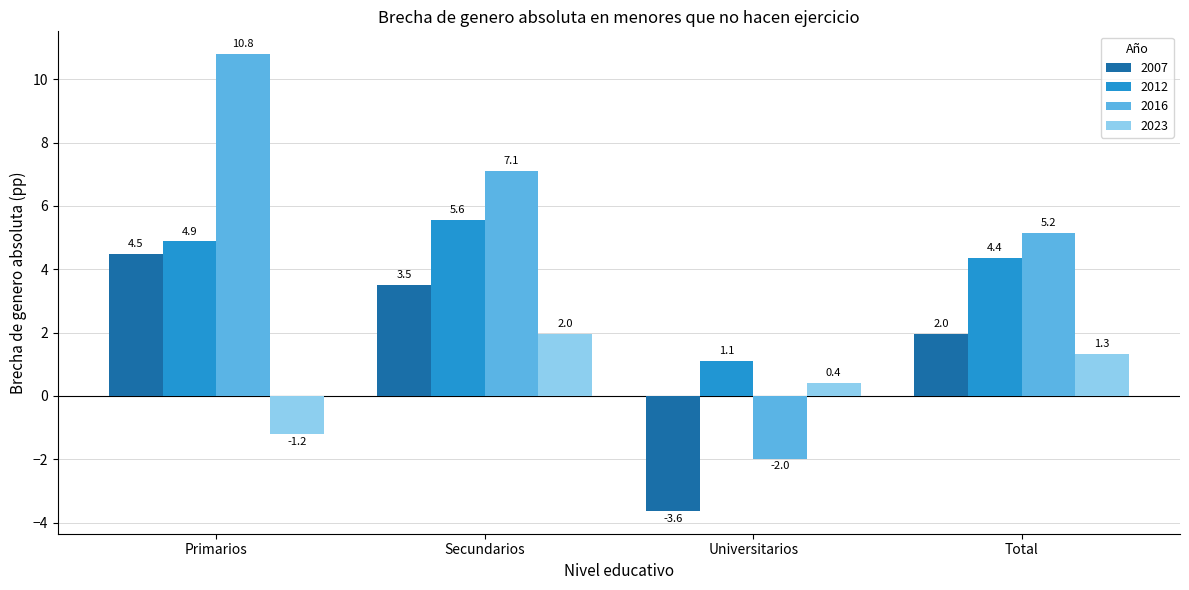

Rank the series at Secundarios from highest to lowest value.

2016, 2012, 2007, 2023